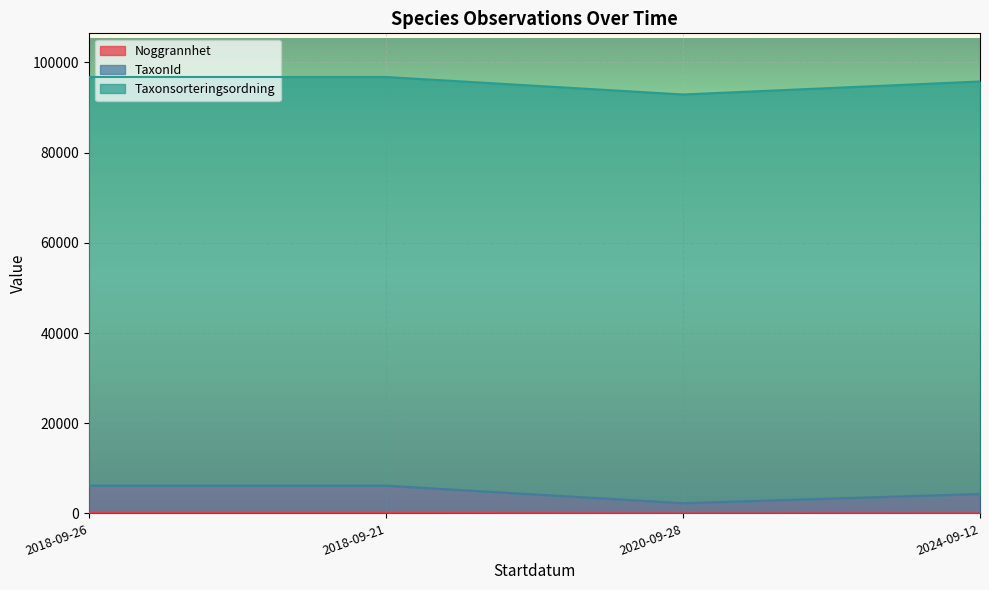

What is the maximum value for TaxonId?

6276